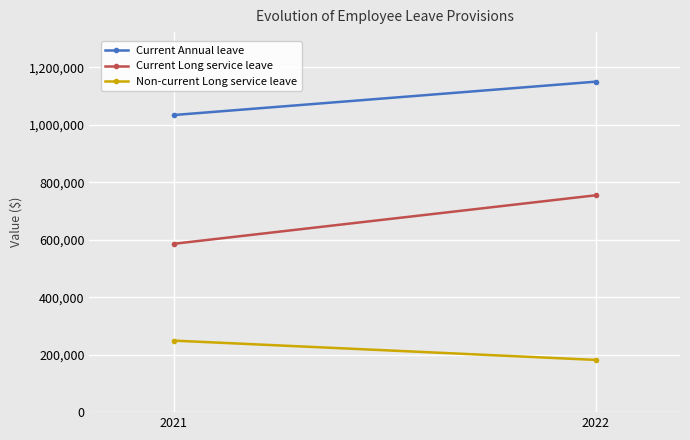

Reading left to right, what are all the values shown in this chart?

Current Annual leave: 1034056	1150140
Current Long service leave: 585883	754705
Non-current Long service leave: 248919	181812